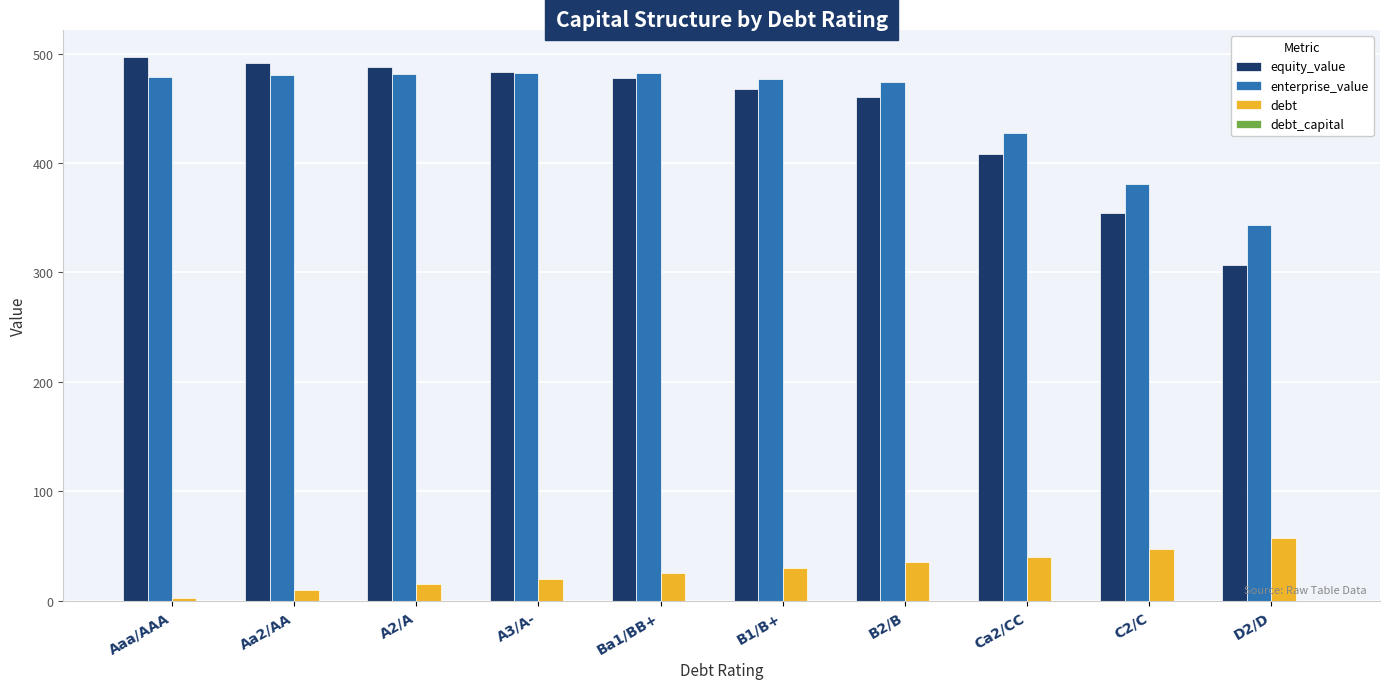

What is the sum of all enterprise_value values?

4507.8